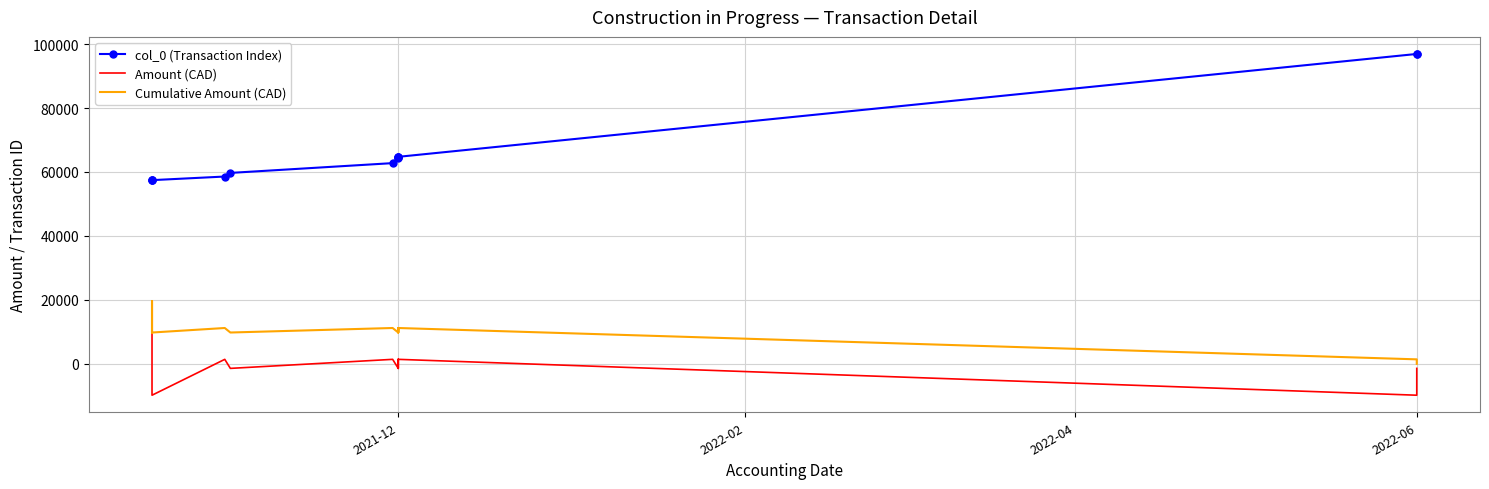

The col_0 (Transaction Index) series shows 45901.7 at 2022-06. True or false?

False